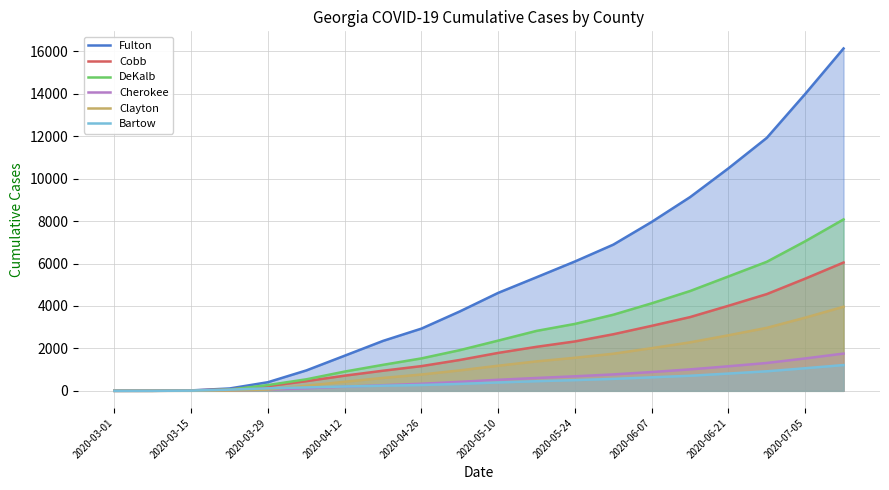

What is the value of the Cherokee point at the 18th from the left?

1313